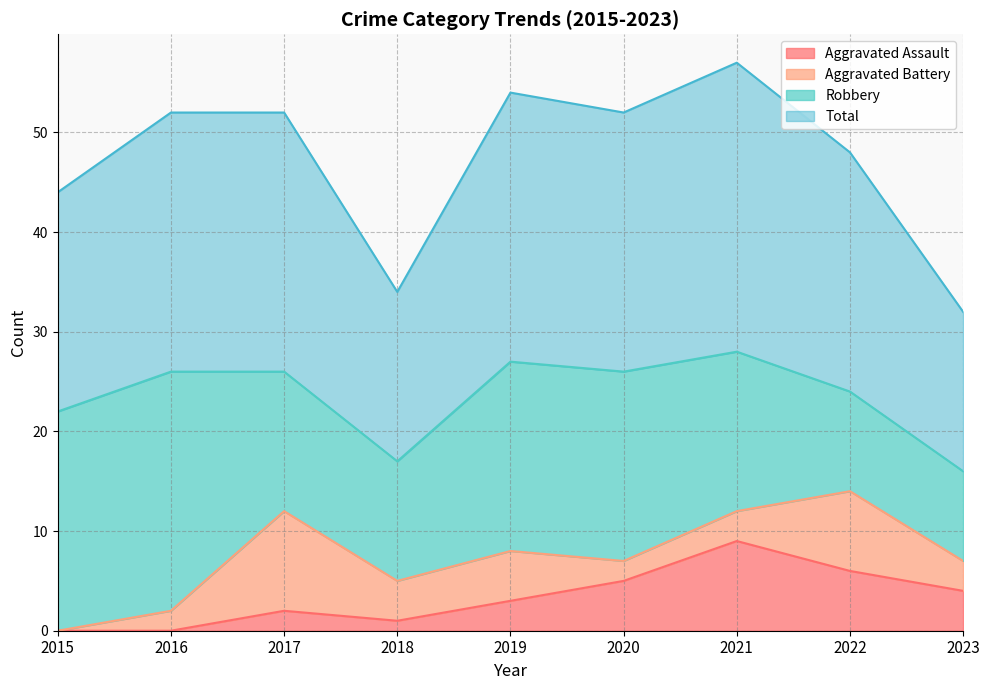

What is the sum of all Aggravated Assault values?

30